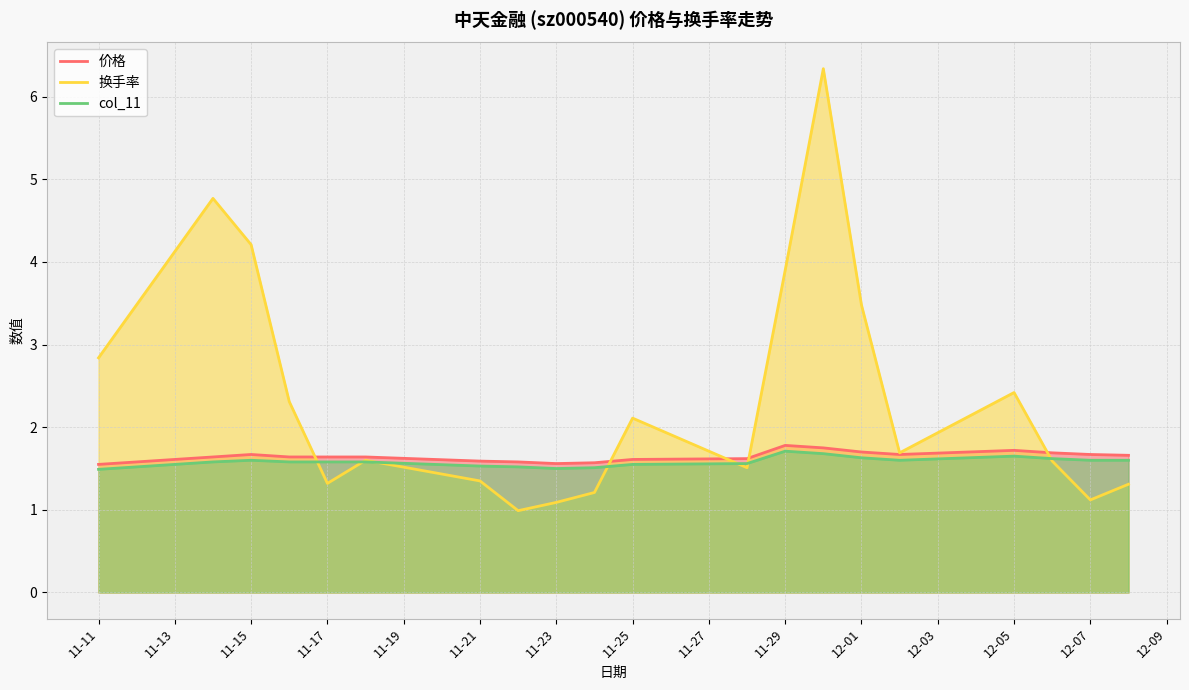

Which series has the largest total across all categories?

换手率